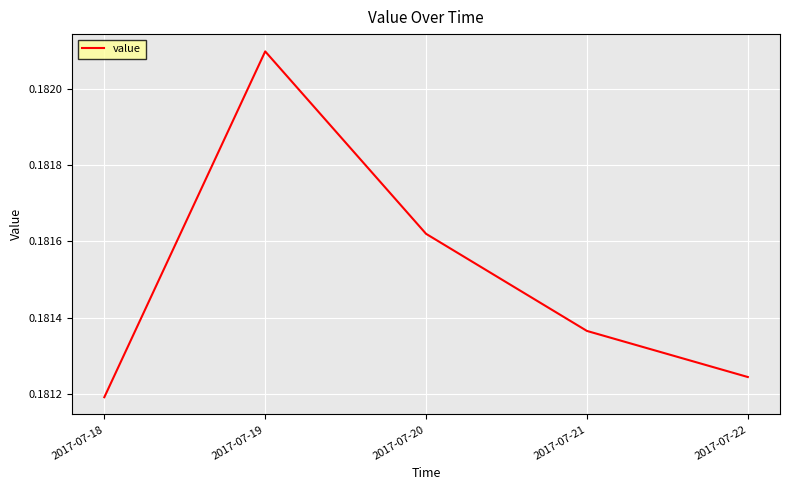

The value at 2017-07-21 is 0.1. True or false?

False